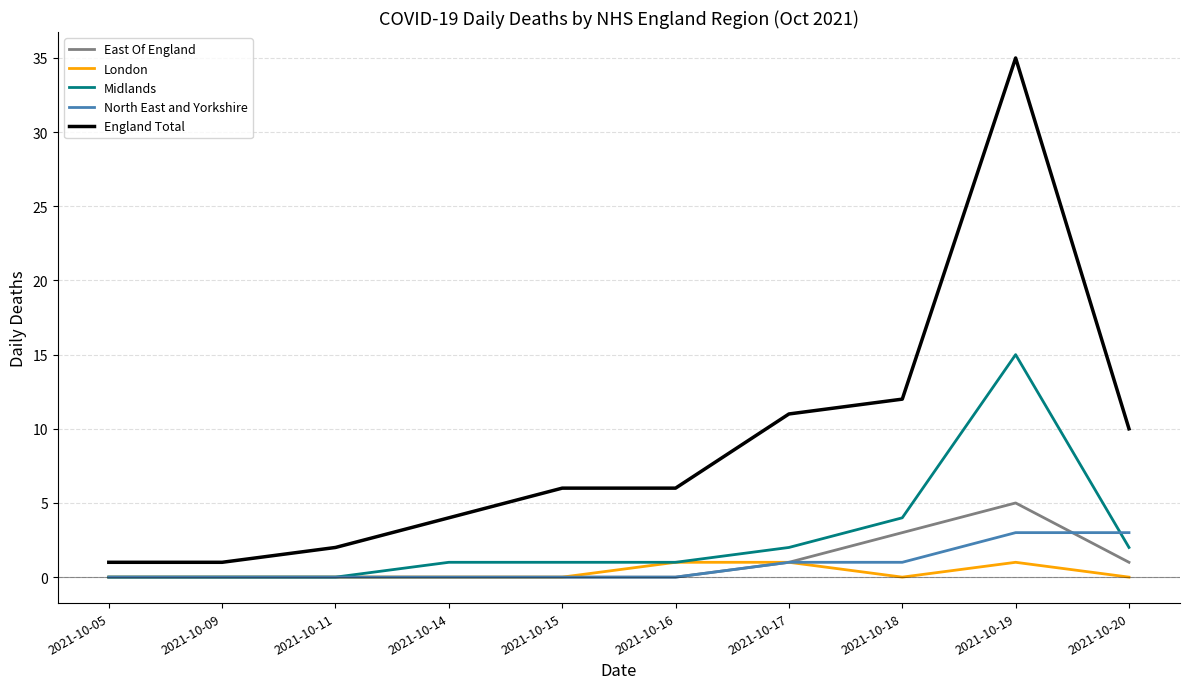

True or false: England Total and East Of England intersect in this chart.

False